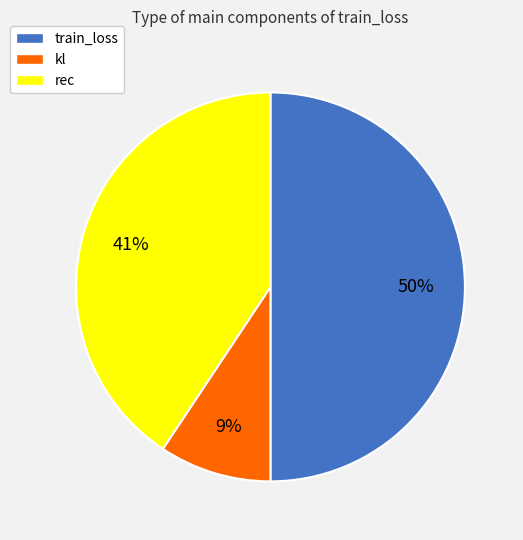

Between train_loss and rec, which is larger?

train_loss